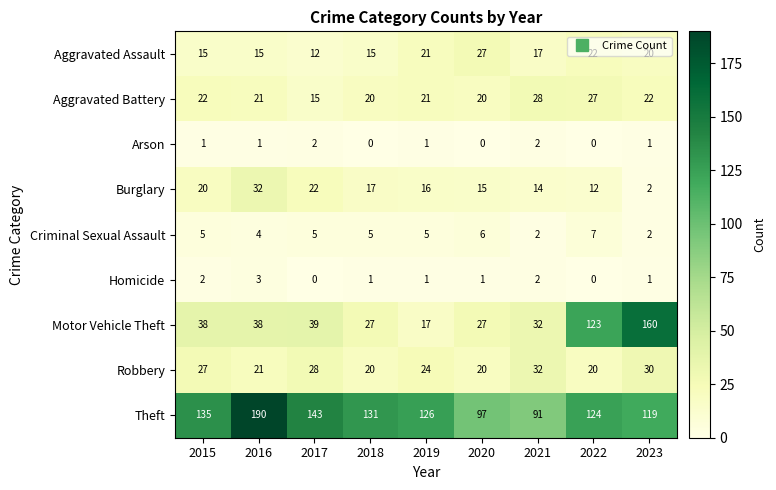

At how many categories does at least one series exceed 113?

7